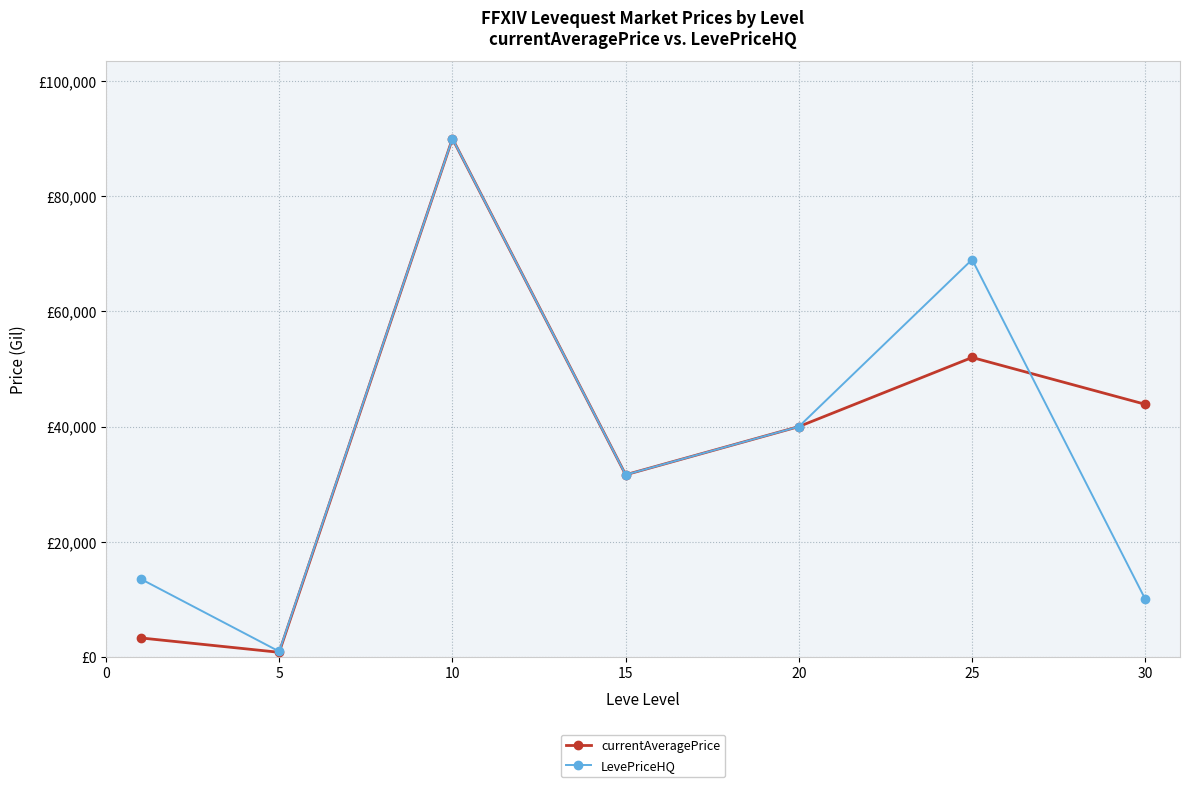

List the series in order of their overall mean, lowest first.

LevePriceHQ, currentAveragePrice